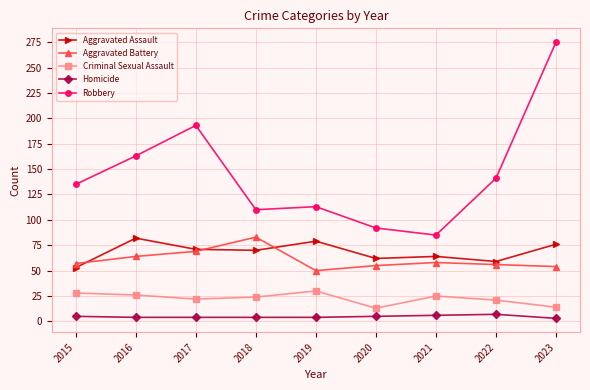

Read the Homicide value at 2021.

6